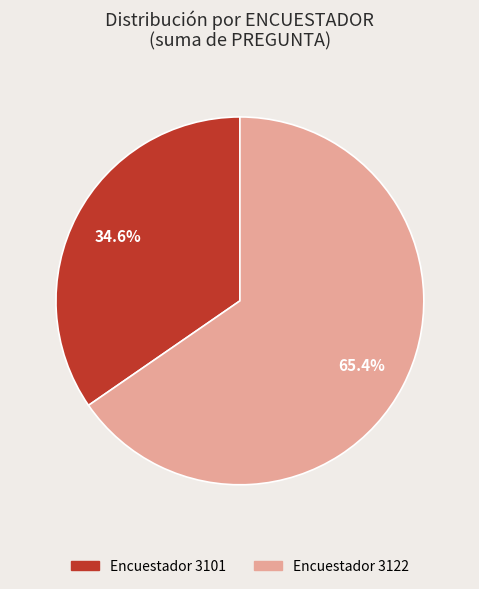

Is there any slice that represents more than half of the pie?

Yes